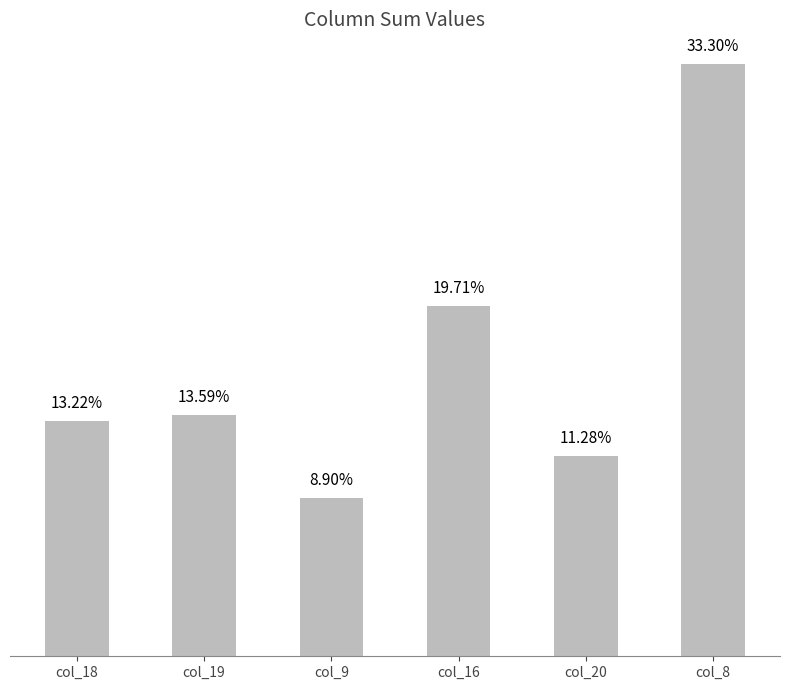

Rank the categories by value from lowest to highest.

col_9, col_20, col_18, col_19, col_16, col_8